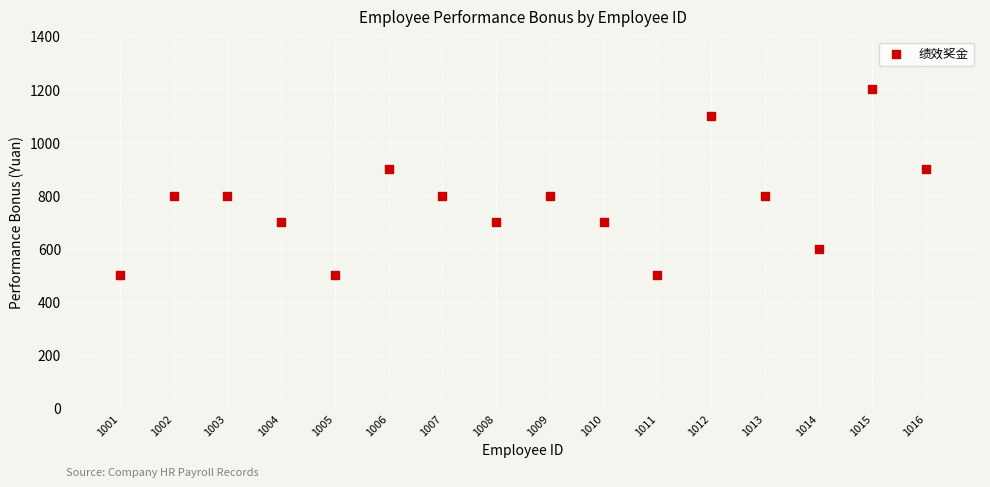

What is the range of X values (max minus min)?

15